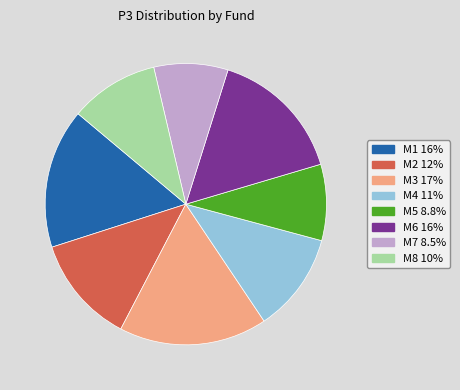

Is the sum of M1 and M6 greater than half?

No